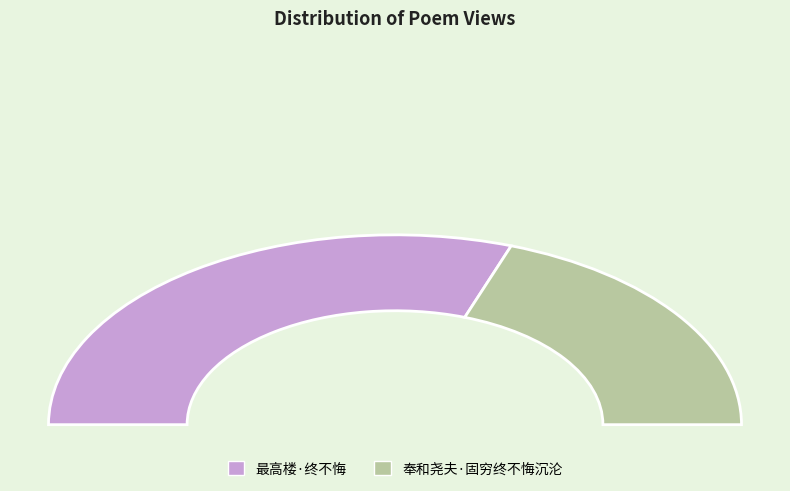

Does 奉和尧夫·固穷终不悔沉沦 account for over 50% of the chart?

No